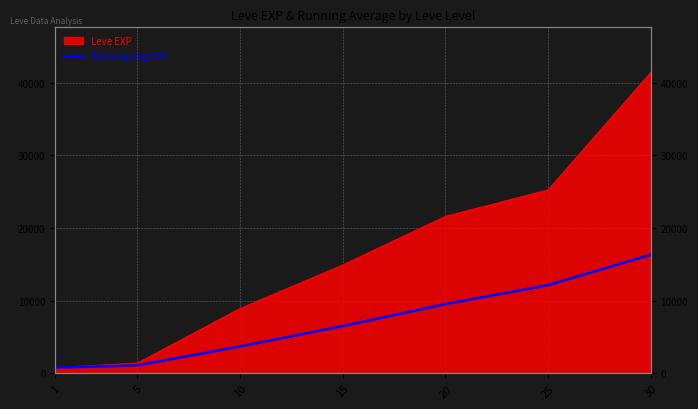

At which category does the chart reach its peak across all series?

30